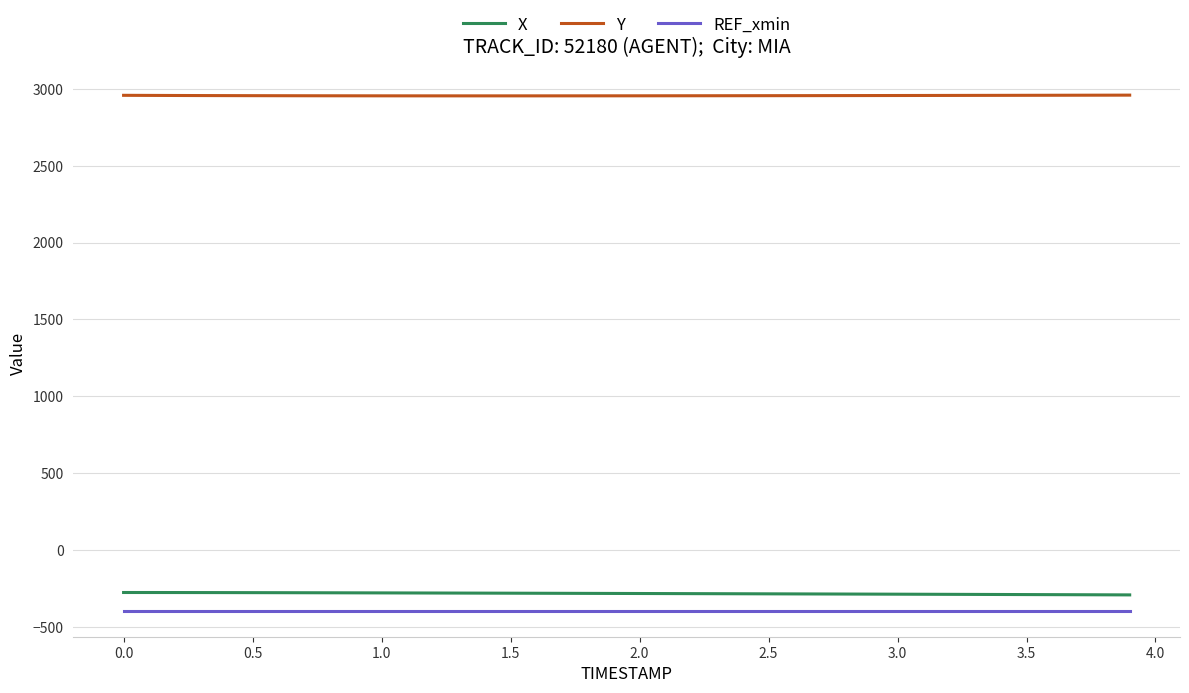

What is the greatest value displayed?

2958.7